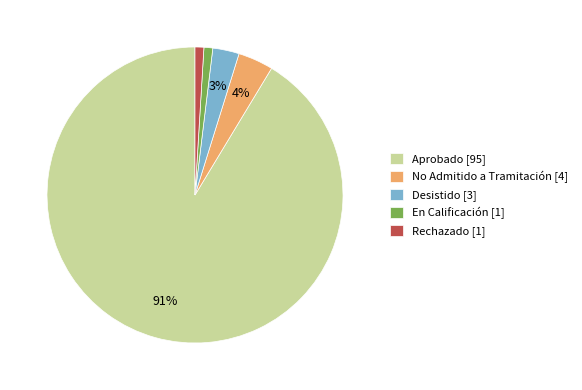

To the nearest percent, what is the difference between the Desistido [3] and Rechazado [1] slice percentages?

2%